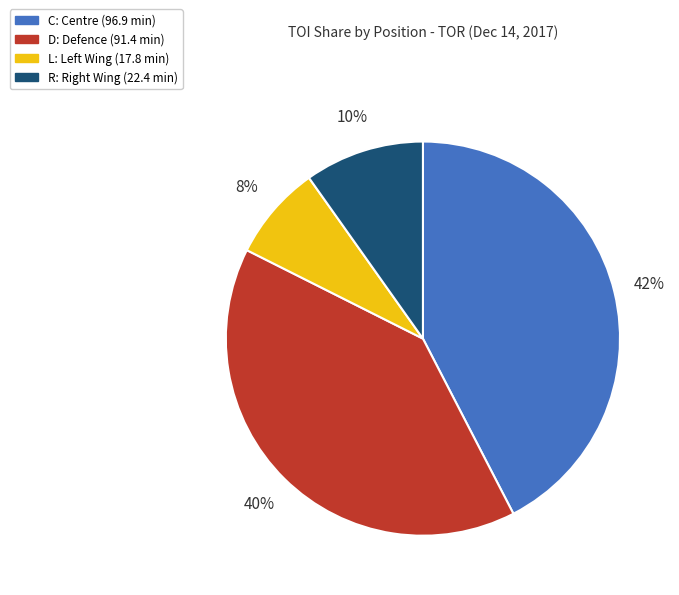

Is the sum of L and R greater than half?

No